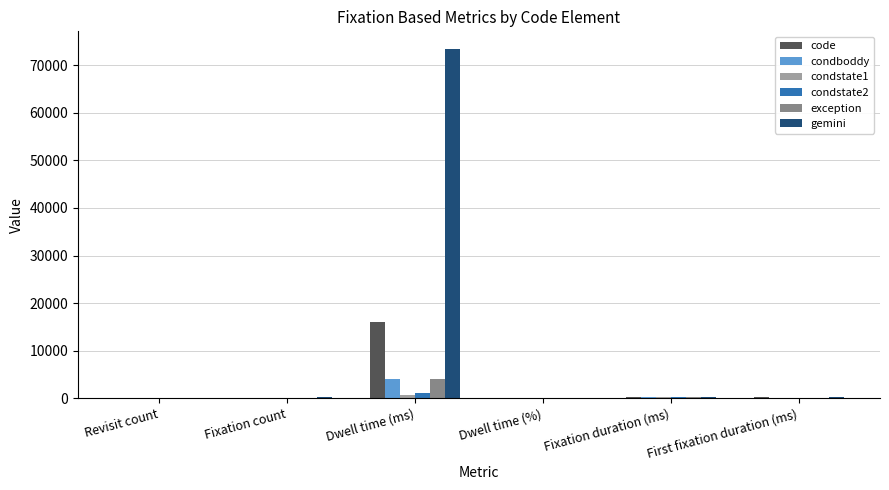

What is the sum of all gemini values?

74275.5